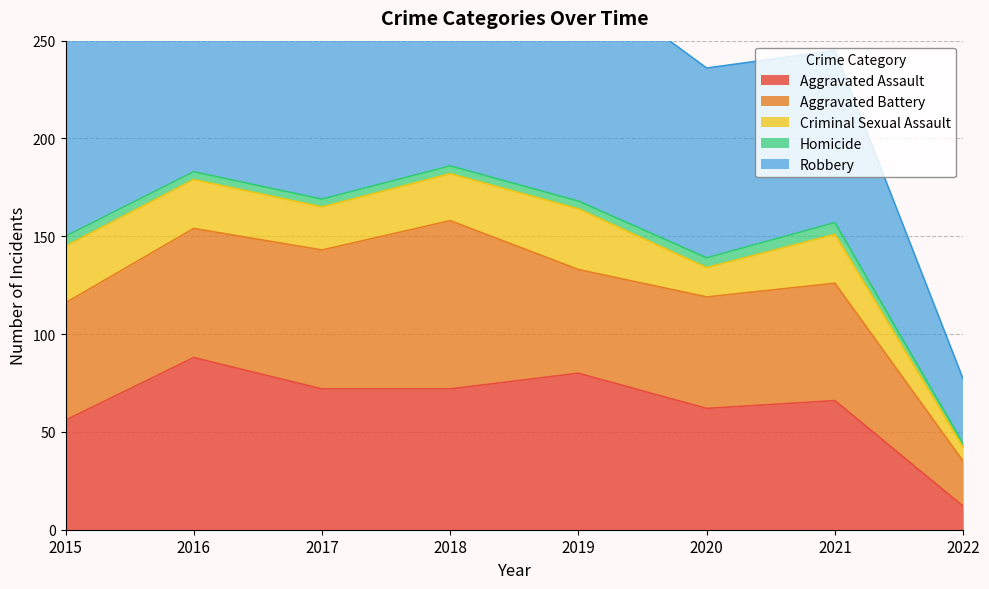

What is the value of the Homicide point at the 1st from the left?

5